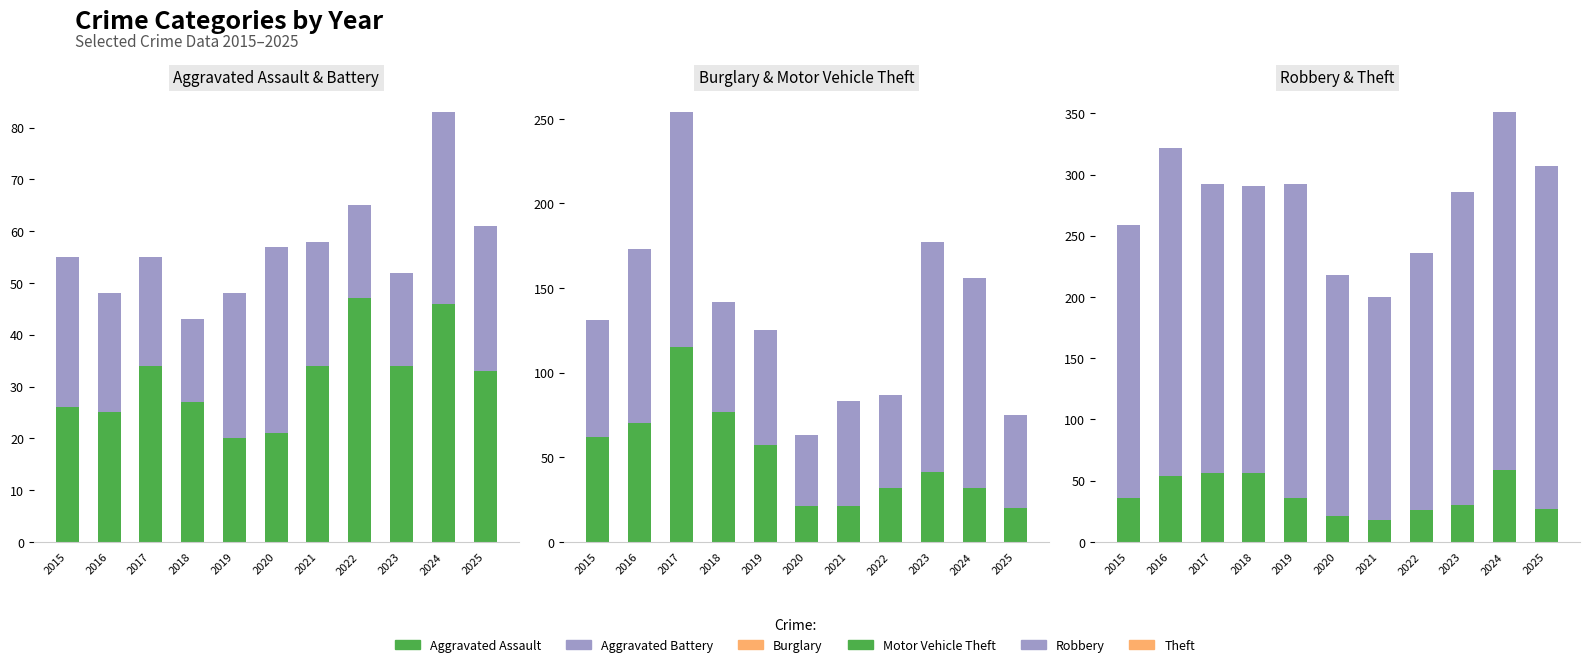

What is the difference between the maximum and second lowest values in the Aggravated Assault series?

26